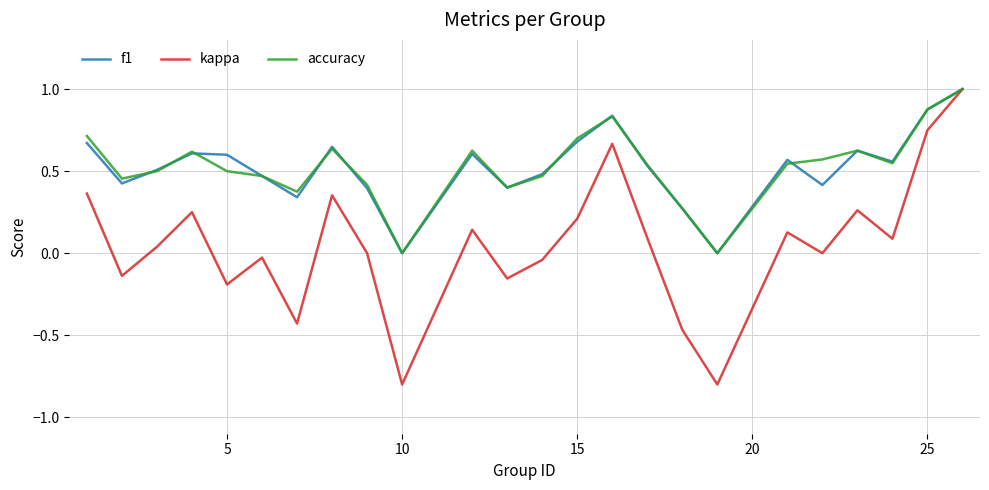

How many lines are shown in the chart?

3